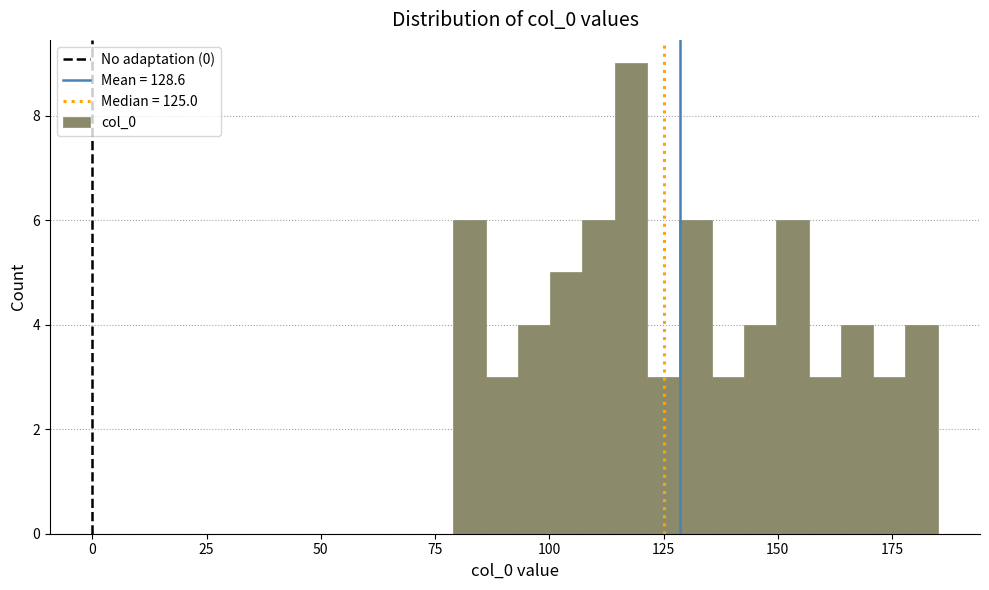

Around what value on the x-axis is the tallest bar? Give the approximate position of its centre, as read against the axis.

120